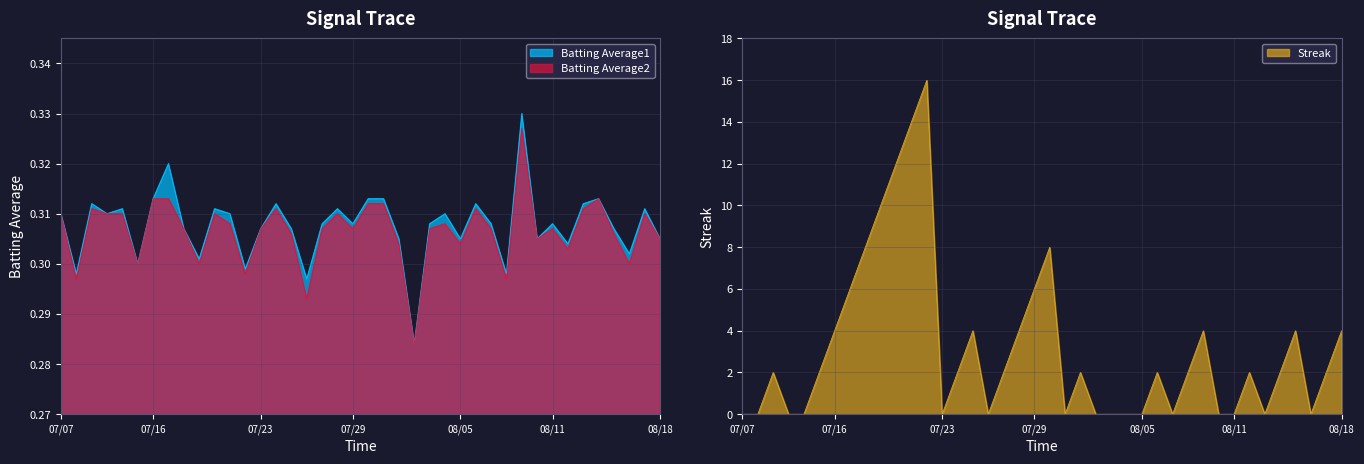

At which label does Batting Average2 reach its peak?

2010-08-09